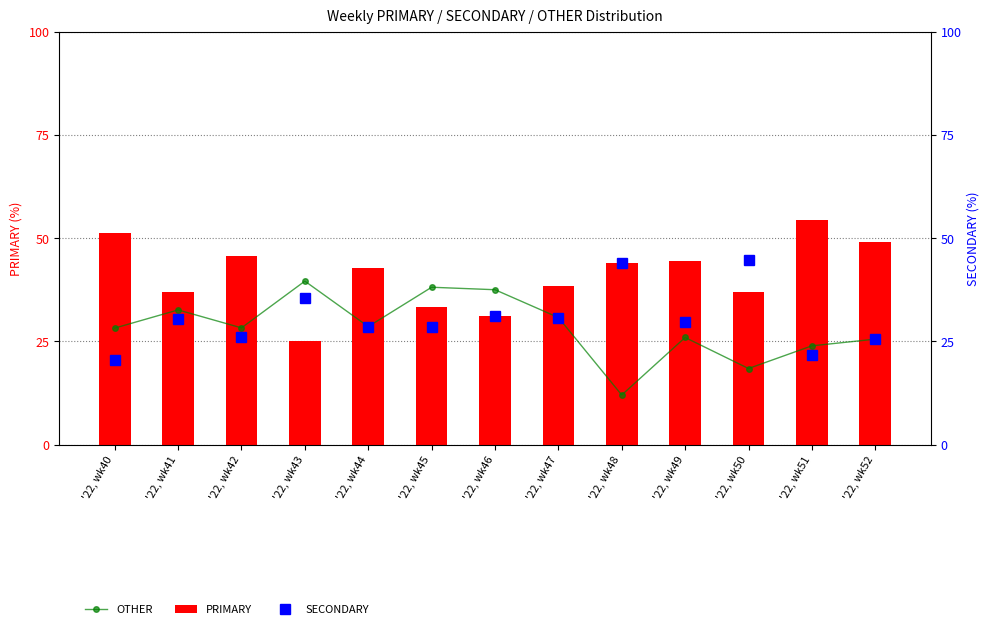

Count the number of categories in the chart.

13